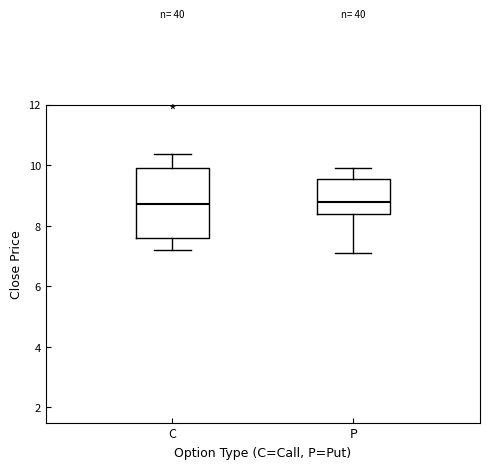

Where does the upper whisker of the box for C end on the y-axis? The values are not printed on the chart, so give them approximately, as read against the axis.

10.4